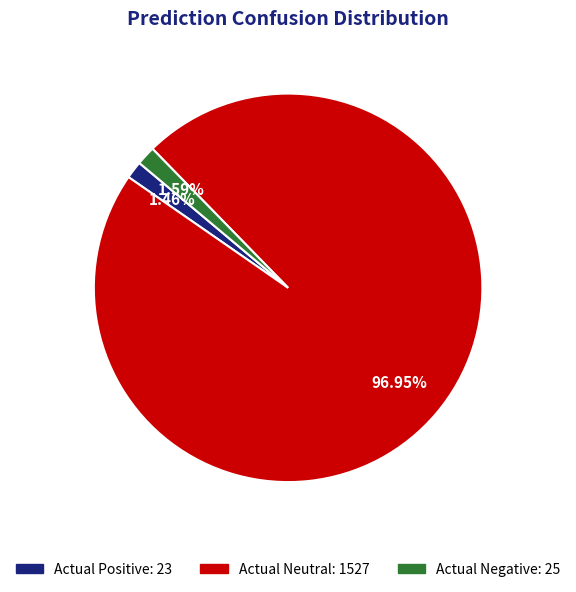

Count the number of slices in the pie.

3